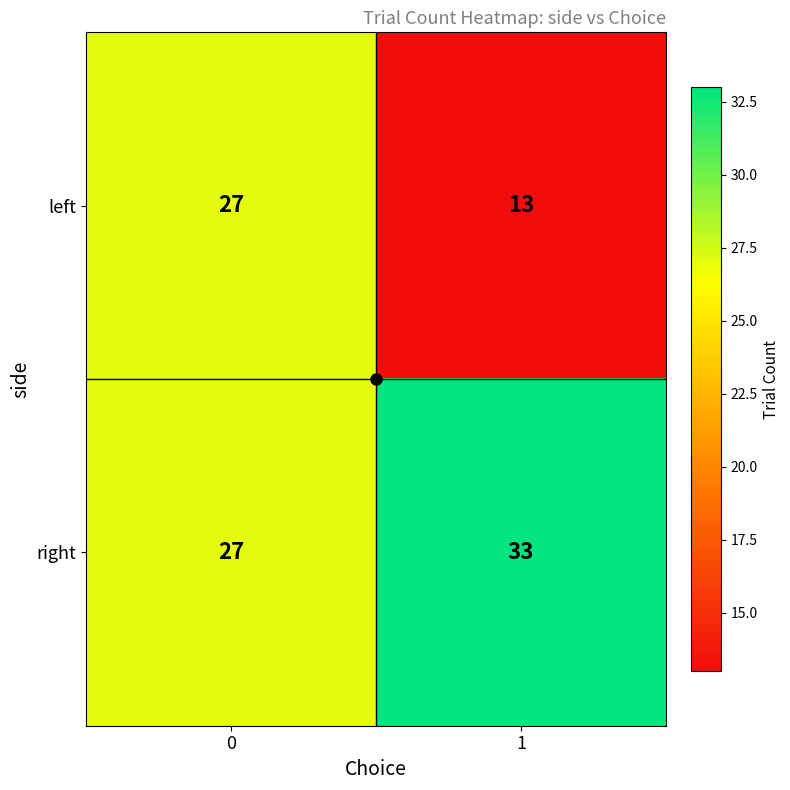

How many data points does each series have?

2